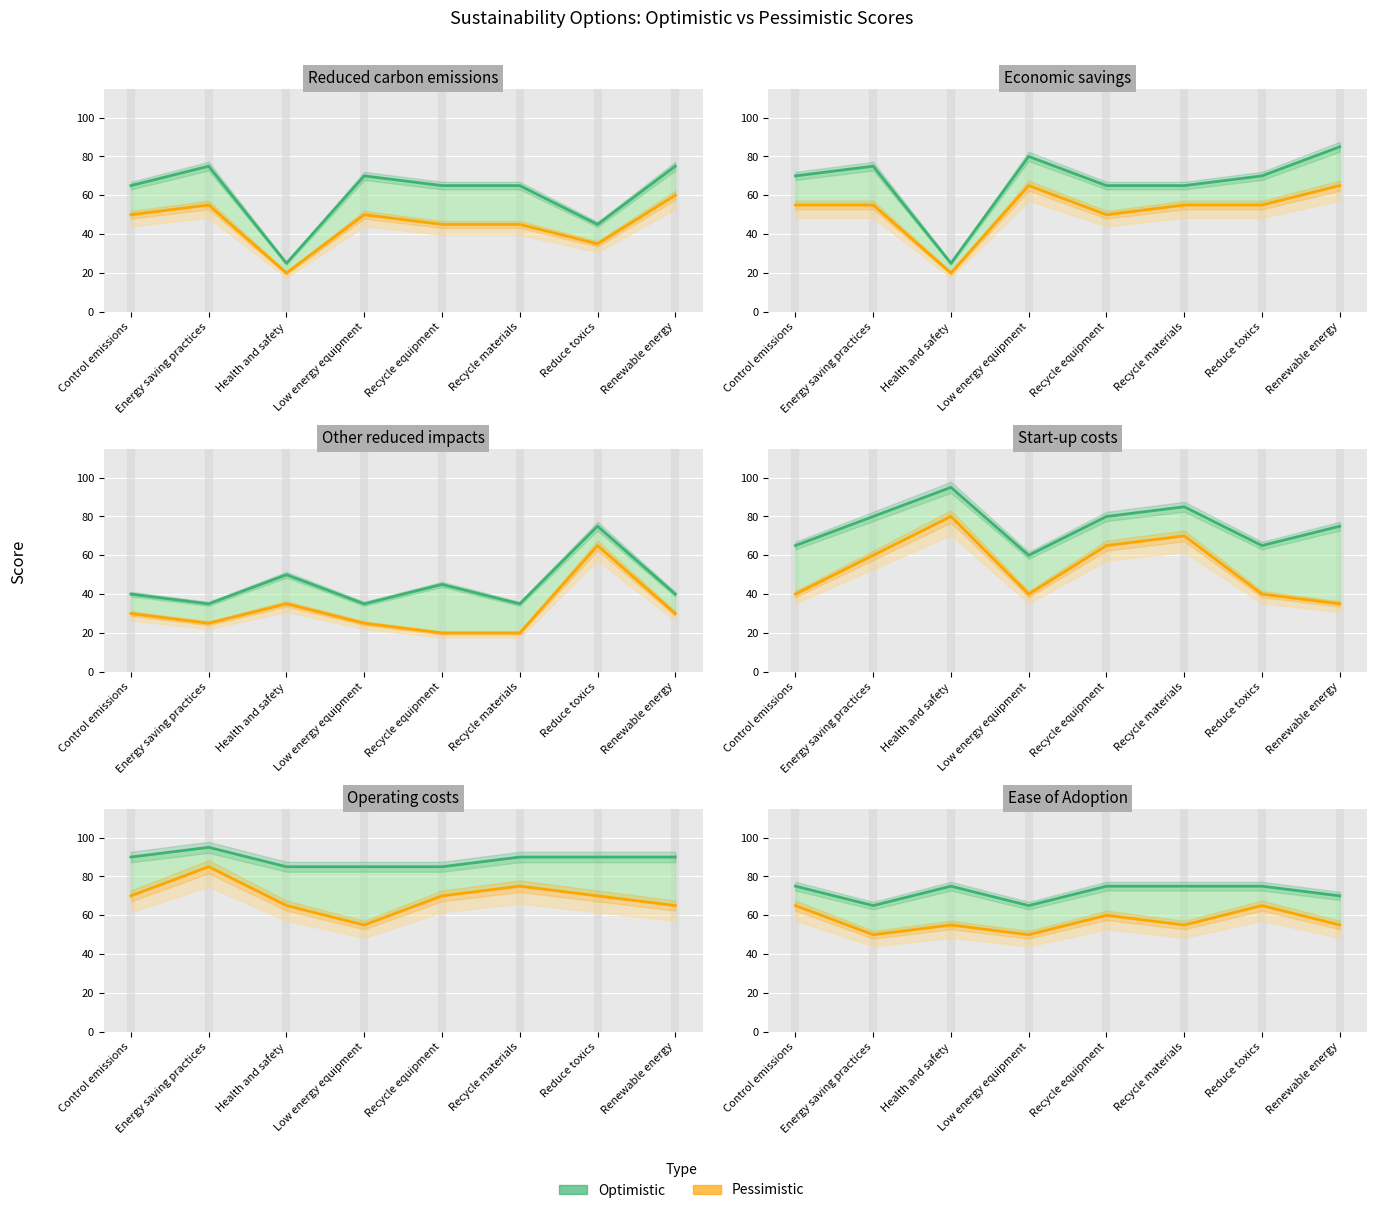

What is the difference between the highest and lowest values at Energy saving practices?

15